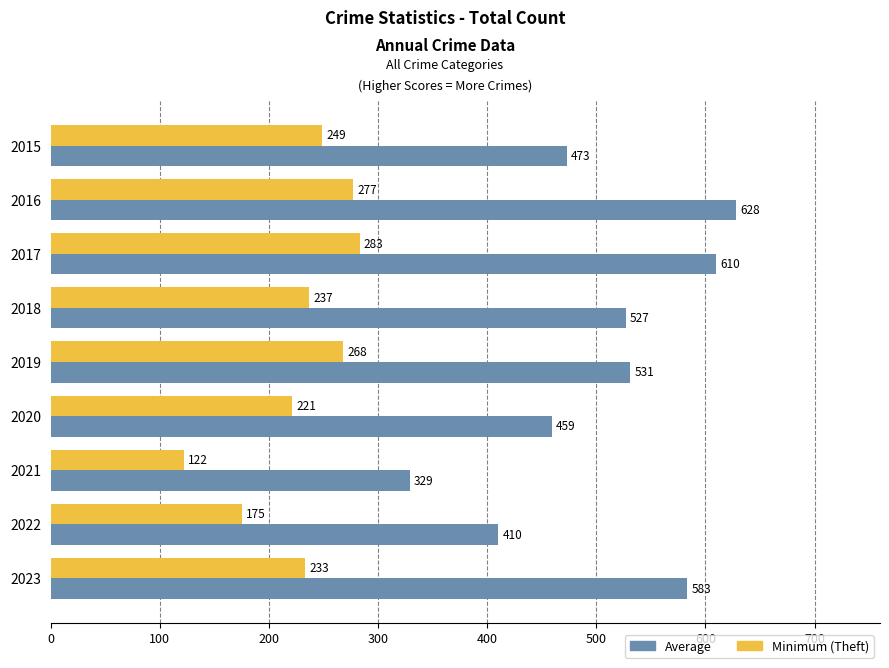

Which series has the widest spread of values?

Average